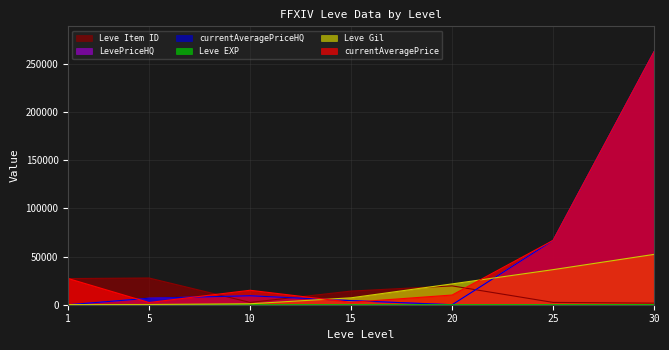

Reading left to right, list all the values displayed in this chart.

currentAveragePrice: 1=27128.0	5=2281.4	10=14999.0	15=2501.4	20=10057.0	25=66724.5	30=262500.0
Leve Gil: 1=160.0	5=220.0	10=990.0	15=7170.0	20=21600.0	25=36390.0	30=52220.0
Leve EXP: 1=1.0	5=5.0	10=9.0	15=7.0	20=21.0	25=36.0	30=52.0
currentAveragePriceHQ: 1=0.0	5=6733.0	10=9300.0	15=4270.1	20=0.0	25=66724.5	30=262500.0
LevePriceHQ: 1=0.0	5=6733.0	10=9300.0	15=4270.1	20=0.0	25=66724.5	30=262500.0
Leve Item ID: 1=27128.0	5=27713.0	10=2392.0	15=14149.0	20=19535.0	25=2397.0	30=1633.0